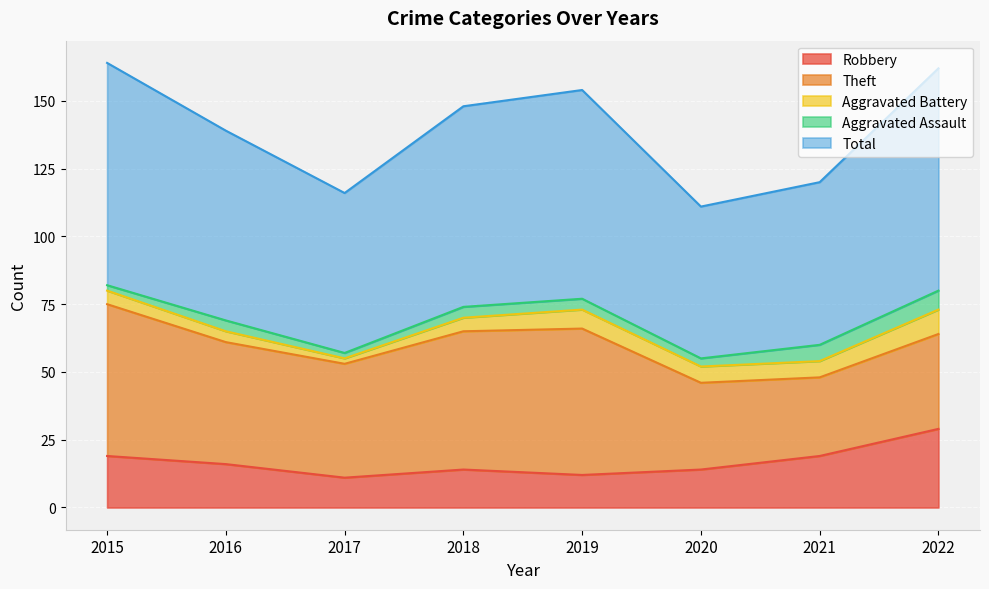

What is the sum of the Aggravated Battery values at 2019 and 2016?

11